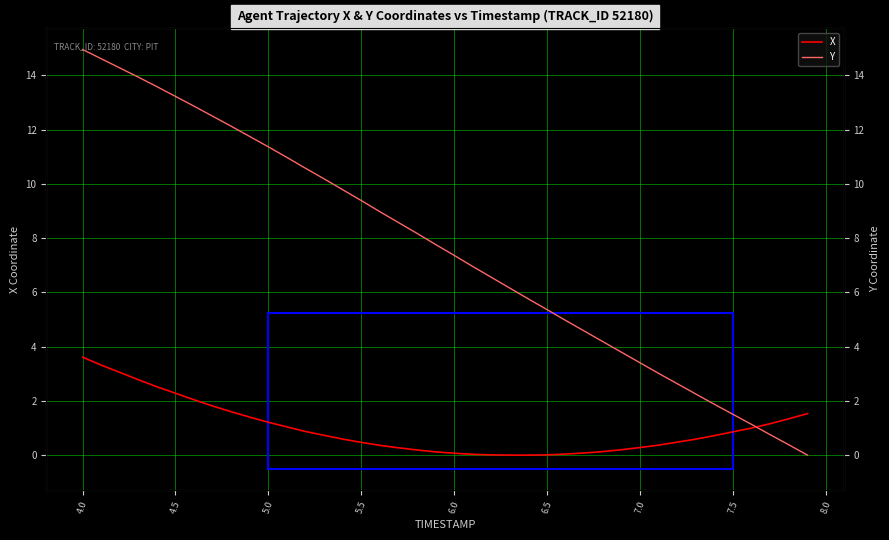

Rank the series by their maximum value, from highest to lowest.

Y, X